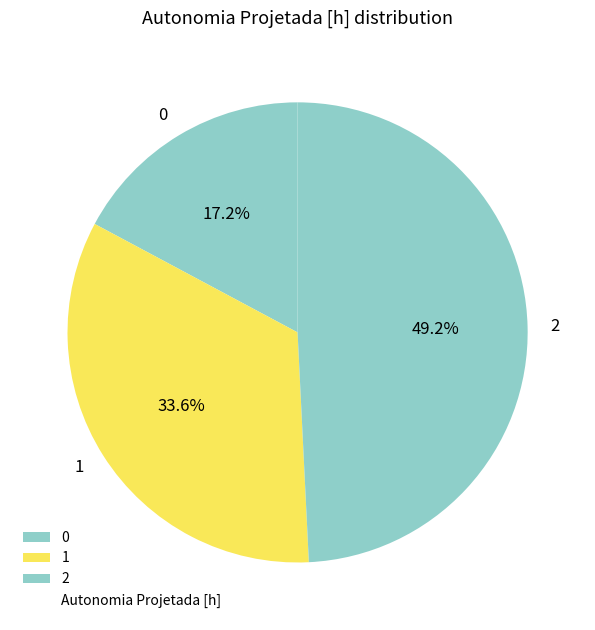

To the nearest percent, what percentage of the pie is 2?

49%